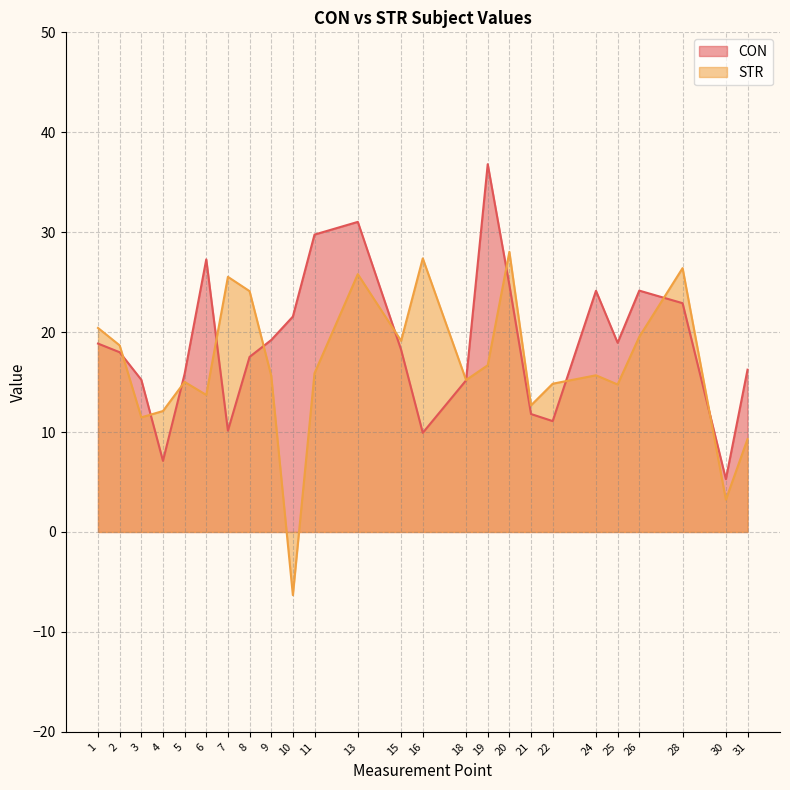

What is the sum of the CON values at 21 and 3?

27.0